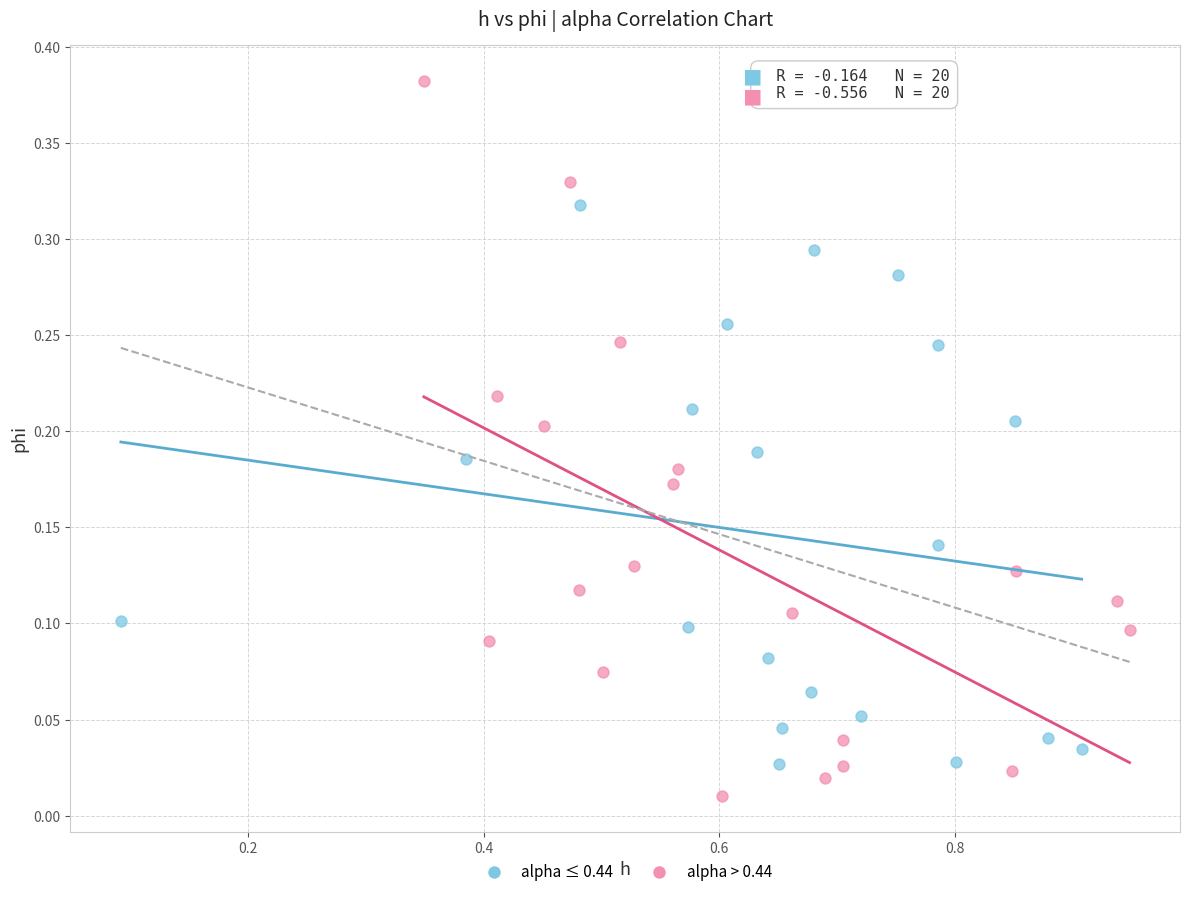

What are all the series names shown in the legend?

alpha ≤ 0.44, alpha > 0.44